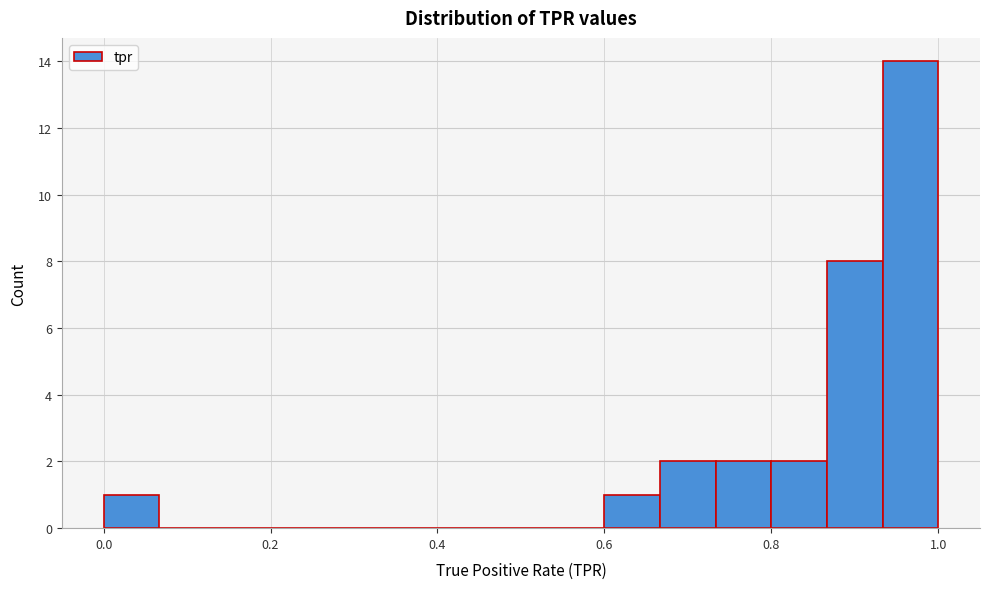

Around what value on the x-axis is the tallest bar? Give the approximate position of its centre, as read against the axis.

0.96